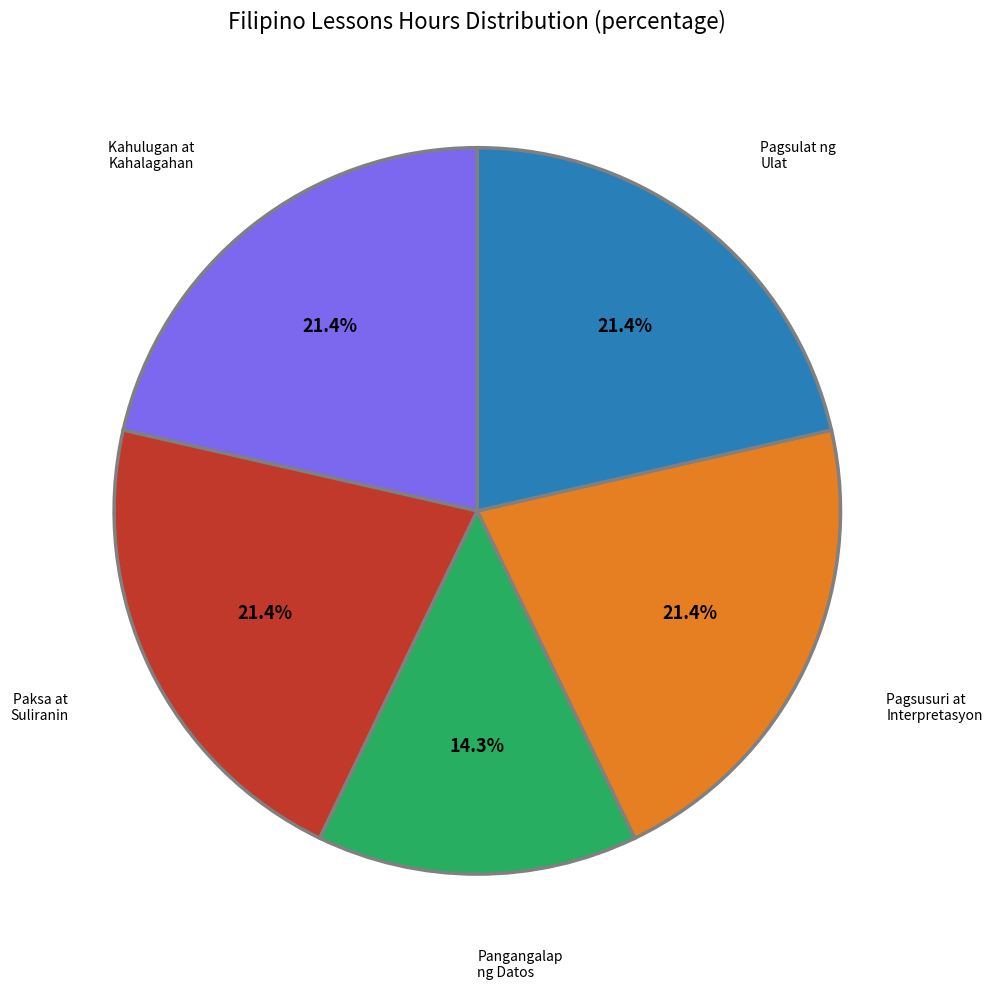

Count the number of slices in the pie.

5